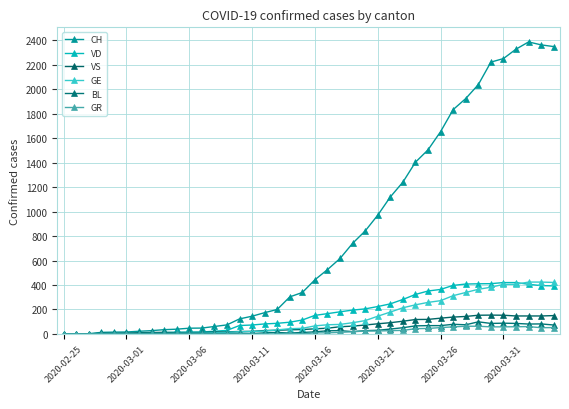

What is the value of the GE point at the 34th from the left?

365